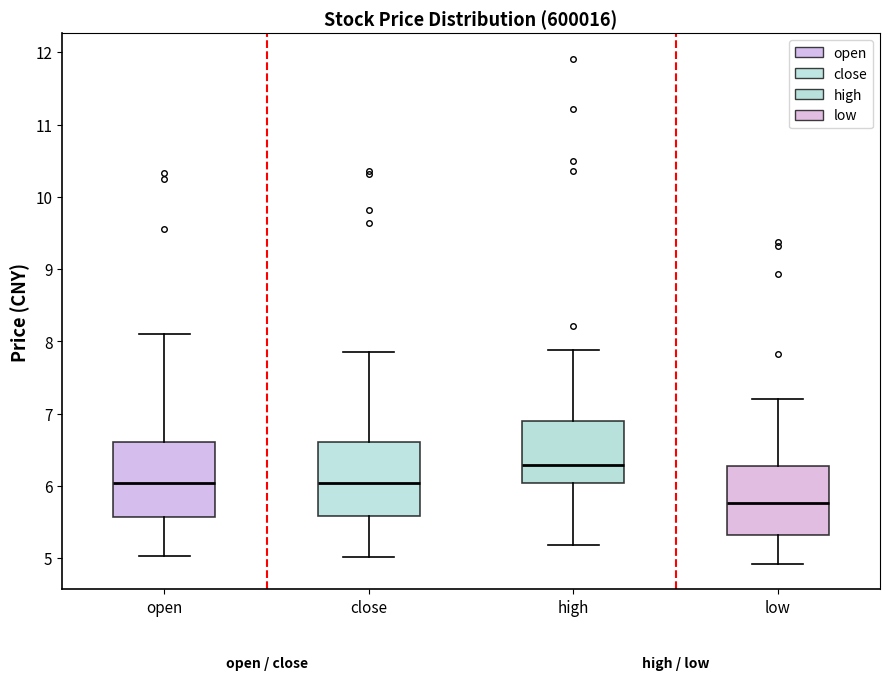

Reading left to right, transcribe this box plot: for each box, give where its median line is, the range the box spans, and where its two whiskers end, as read against the y-axis. The values are not printed on the chart, so give them approximately, as read against the axis.

open: median 6.0, box 5.6 to 6.6, whiskers 5.0 to 8.1
close: median 6.0, box 5.6 to 6.6, whiskers 5.0 to 7.9
high: median 6.3, box 6.0 to 6.9, whiskers 5.2 to 7.9
low: median 5.8, box 5.3 to 6.3, whiskers 4.9 to 7.2